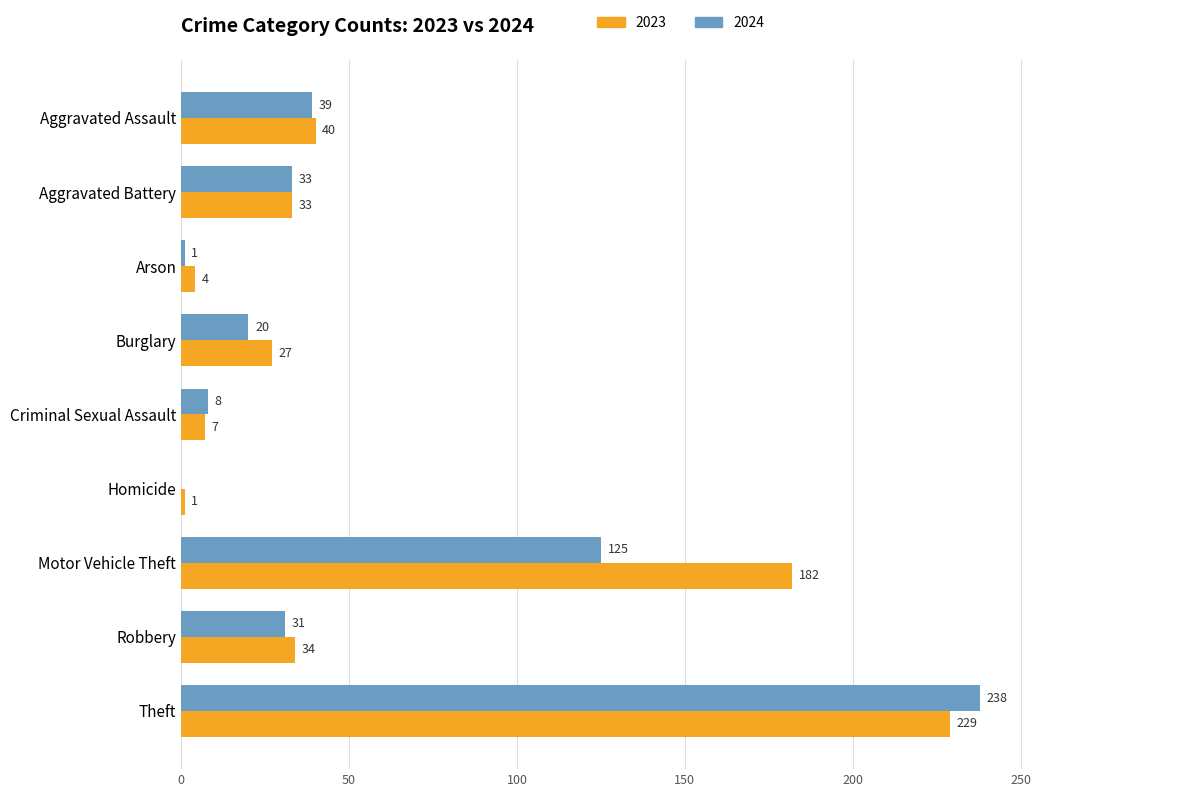

What is the difference between the 2023 values at Theft and Homicide?

228